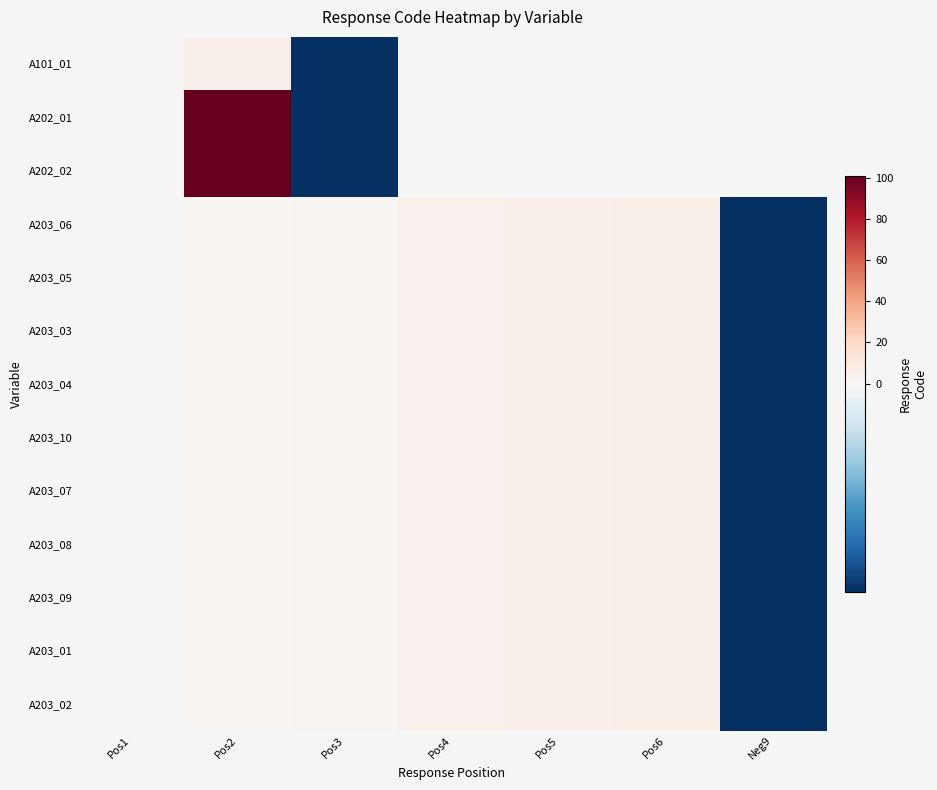

Count the number of data series in this chart.

13